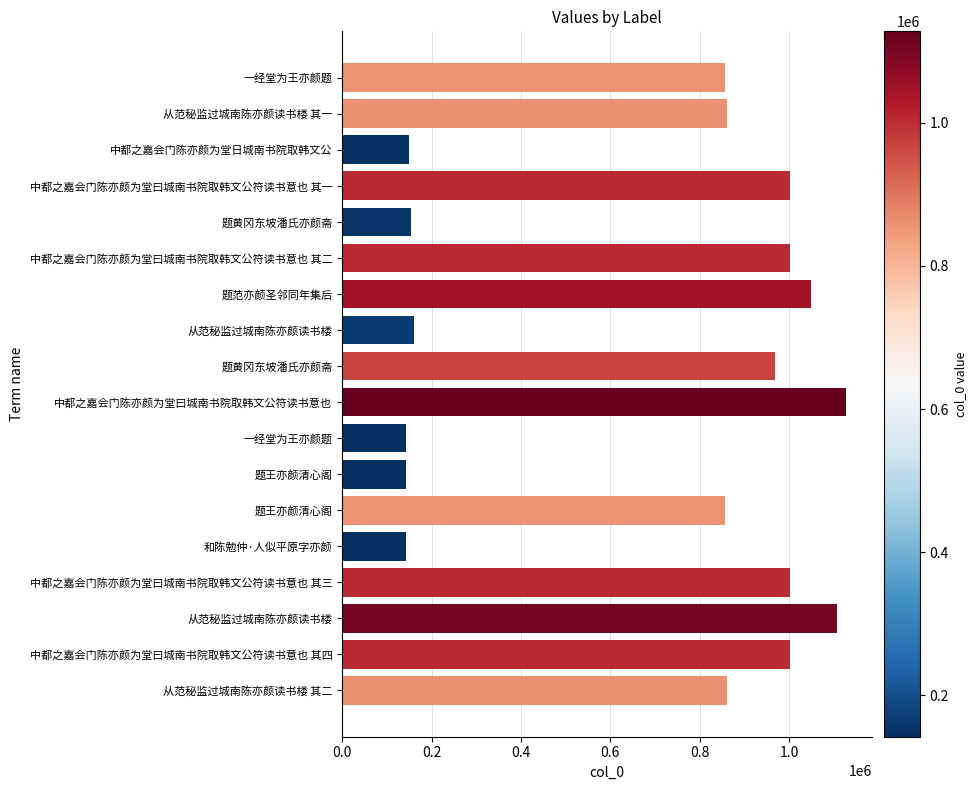

What is the average value?

698920